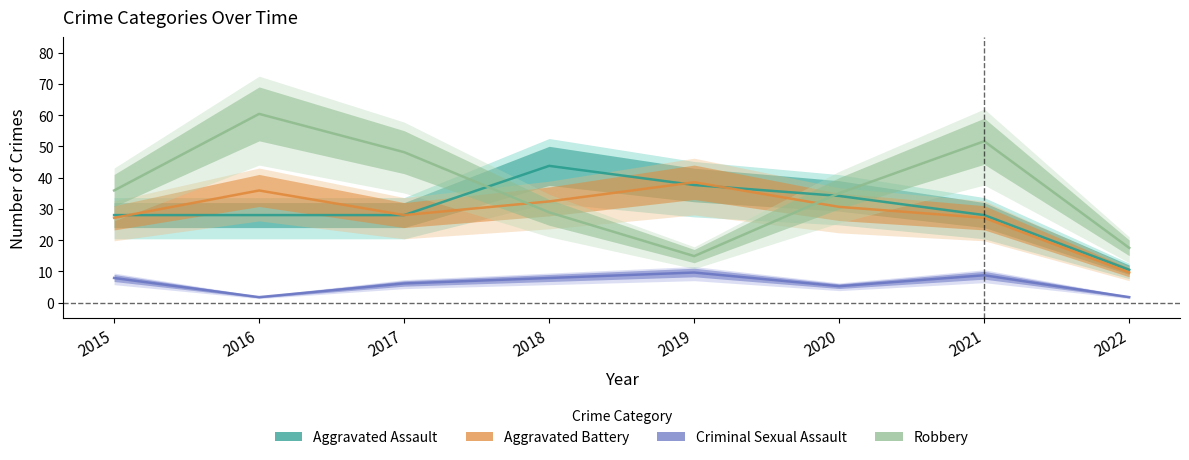

The value of Criminal Sexual Assault at 2022 is 0.5. True or false?

False